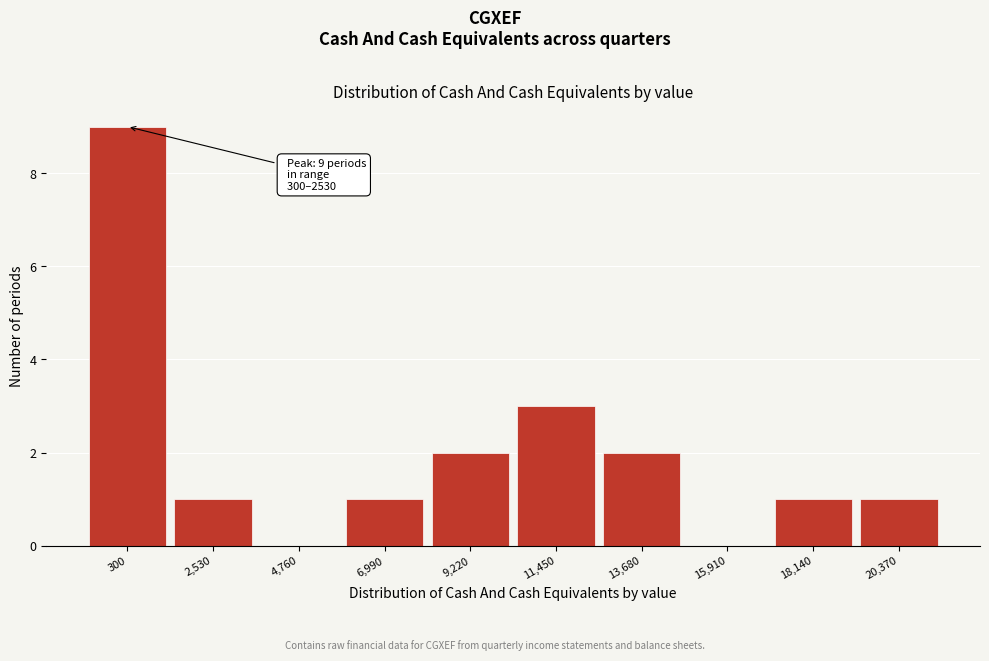

Reading right to left, extract all data points from this chart.

20,370=1	18,140=1	15,910=0	13,680=2	11,450=3	9,220=2	6,990=1	4,760=0	2,530=1	300=9